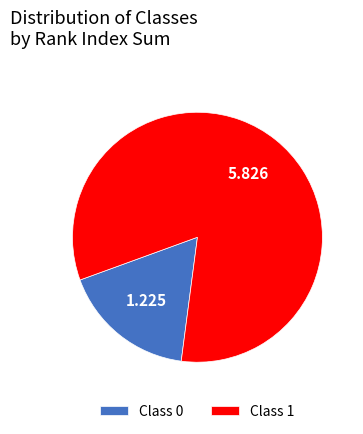

Is the sum of Class 0 and Class 1 greater than half?

Yes